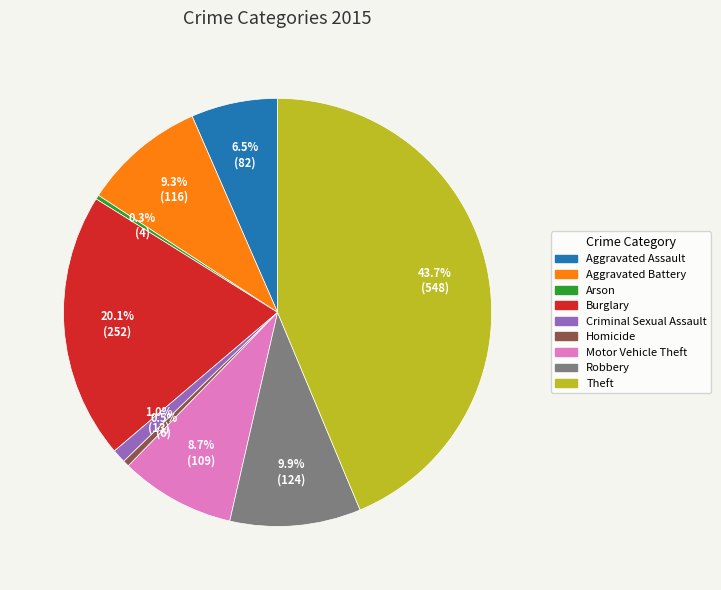

Is Homicide the majority of the pie?

No